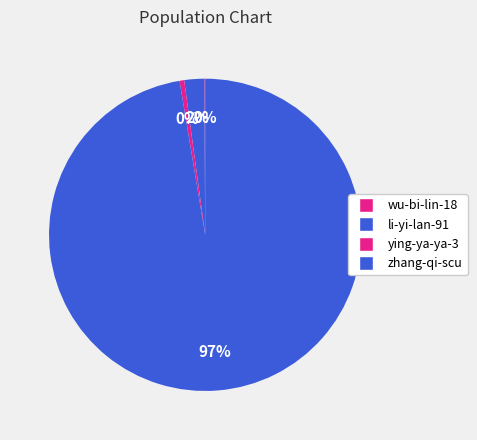

Between ying-ya-ya-3 and wu-bi-lin-18, which is larger?

ying-ya-ya-3